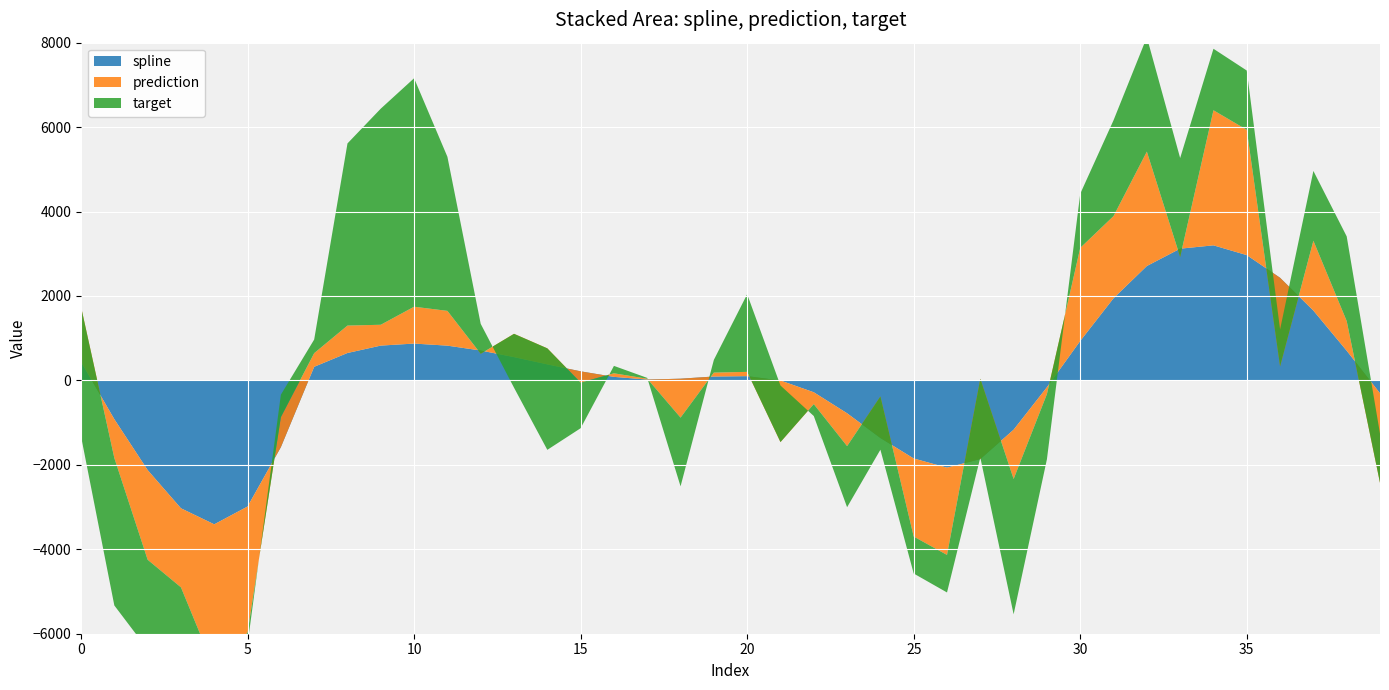

Reading right to left, transcribe all the data shown in this chart.

spline: 39=-305.0	38=703.4	37=1654.0	36=2430.8	35=2967.7	34=3199.4	33=3120.3	32=2709.8	31=1946.3	30=934.6	29=-161.9	28=-1167.7	27=-1863.6	26=-2067.1	25=-1849.4	24=-1363.8	23=-778.5	22=-281.1	21=-2.2	20=101.2	19=92.5	18=41.0	17=19.8	16=84.3	15=215.2	14=379.8	13=551.9	12=708.3	11=823.5	10=872.8	9=824.7	8=649.5	7=322.7	6=-1580.6	5=-2987.1	4=-3409.1	3=-3029.2	2=-2123.9	1=-919.5	0=439.6
prediction: 39=-2121.0	38=703.4	37=1654.0	36=-2098.2	35=2967.7	34=3199.4	33=-196.8	32=2709.8	31=1946.3	30=2204.5	29=-161.9	28=-1167.7	27=1900.9	26=-2067.1	25=-1849.4	24=983.1	23=-778.5	22=-281.1	21=-1458.8	20=101.2	19=92.5	18=-922.8	17=19.8	16=84.3	15=-266.6	14=379.8	13=551.9	12=-77.0	11=823.5	10=872.8	9=493.5	8=649.5	7=322.7	6=710.0	5=-2987.1	4=-3409.1	3=-1872.5	2=-2123.9	1=-919.5	0=1306.3
target: 39=1164.1	38=2004.7	37=1654.0	36=874.0	35=1404.6	34=1456.7	33=2343.7	32=2709.8	31=2269.9	30=1282.7	29=-1542.5	28=-3204.0	27=-1863.6	26=-888.5	25=-875.1	24=-1261.0	23=-1446.4	22=-281.1	21=1340.1	20=1839.1	19=301.9	18=-1626.8	17=19.8	16=175.5	15=-1081.1	14=-2404.2	13=-1276.0	12=708.3	11=3650.0	10=5411.7	9=5119.3	8=4314.5	7=322.7	6=532.3	5=-275.2	4=-1975.5	3=-1600.3	2=-2123.9	1=-3491.6	0=-3069.0